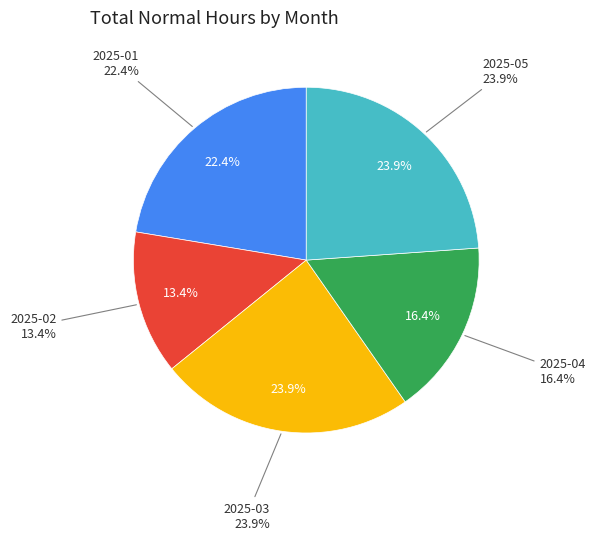

Count the number of slices in the pie.

5